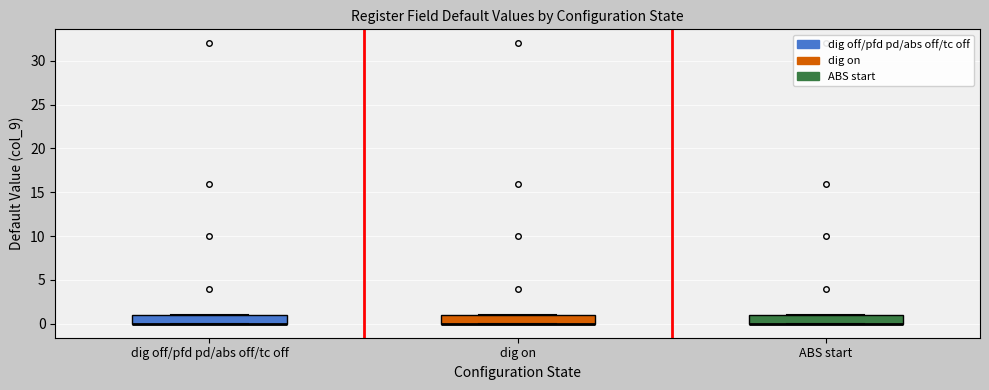

Reading left to right, transcribe this box plot: for each box, give where its median line is, the range the box spans, and where its two whiskers end, as read against the y-axis. The values are not printed on the chart, so give them approximately, as read against the axis.

dig off/pfd pd/abs off/tc off: median 0 (drawn on the box's lower edge), box 0 to 1, whiskers 0 to 1
dig on: median 0 (drawn on the box's lower edge), box 0 to 1, whiskers 0 to 1
ABS start: median 0 (drawn on the box's lower edge), box 0 to 1, whiskers 0 to 1